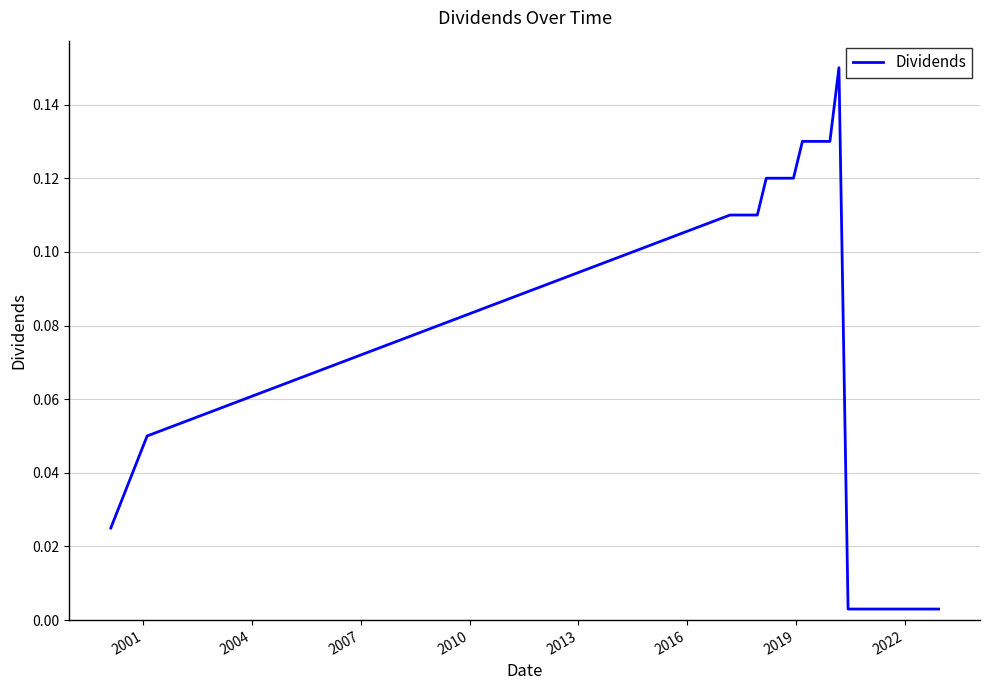

Does the chart have visible grid lines?

Yes